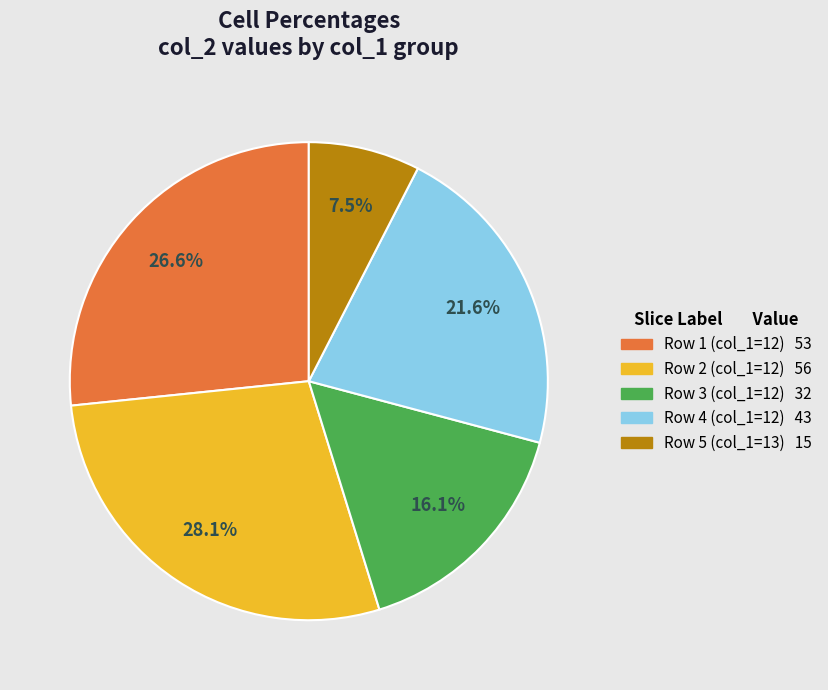

Is there any slice that represents more than half of the pie?

No